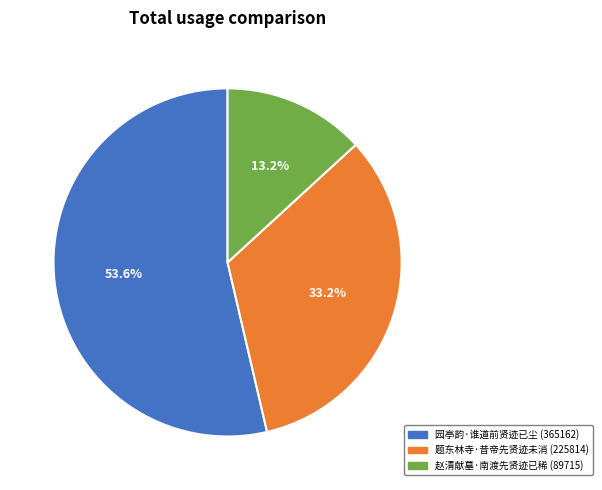

Between 赵清献墓·南渡先贤迹已稀 and 园亭韵·谁道前贤迹已尘, which is larger?

园亭韵·谁道前贤迹已尘